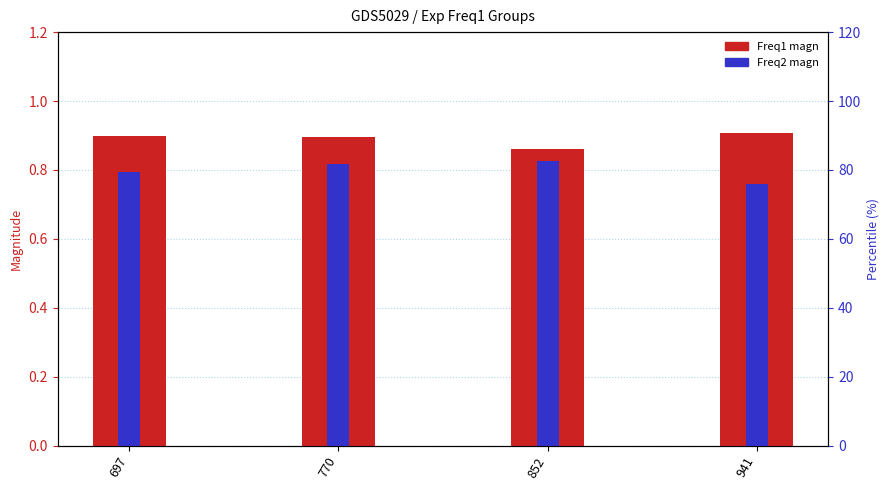

What is the sum of the Freq2 magn values at 852 and 941?

1.6